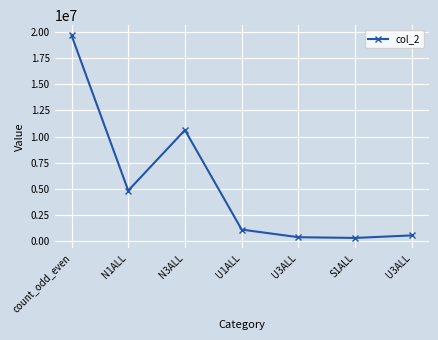

What is the maximum value shown in the chart?

19697936